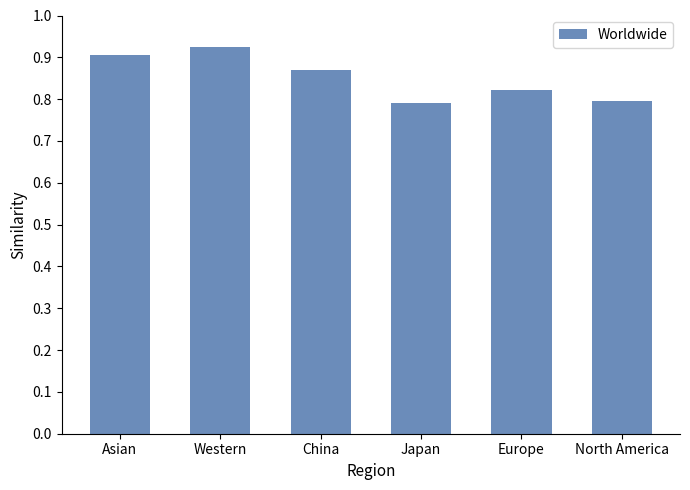

How many values are between 0 and 1?

6